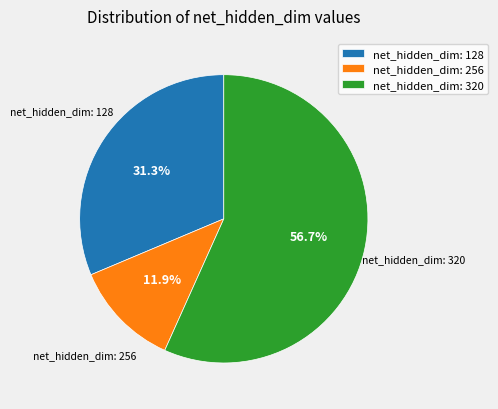

How many segments does this pie chart have?

3